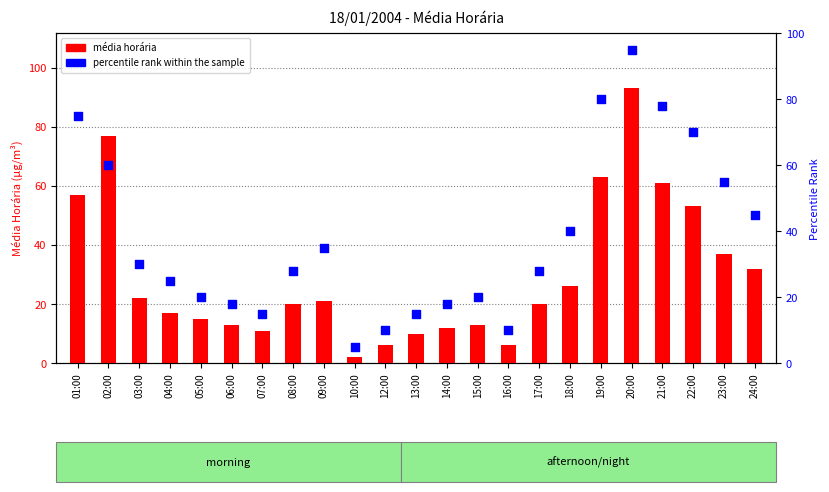

Which series reaches the maximum Y coordinate?

percentile rank within the sample